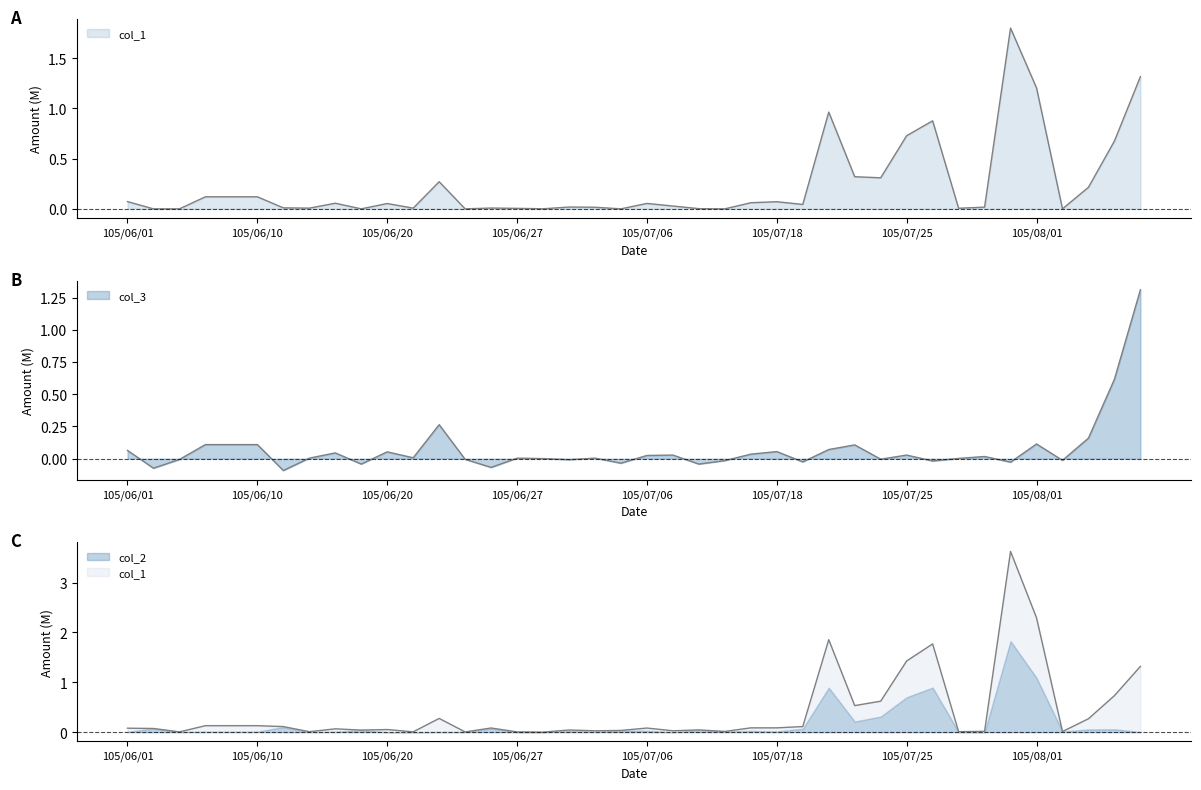

Which series has the largest range (max minus min)?

col_1